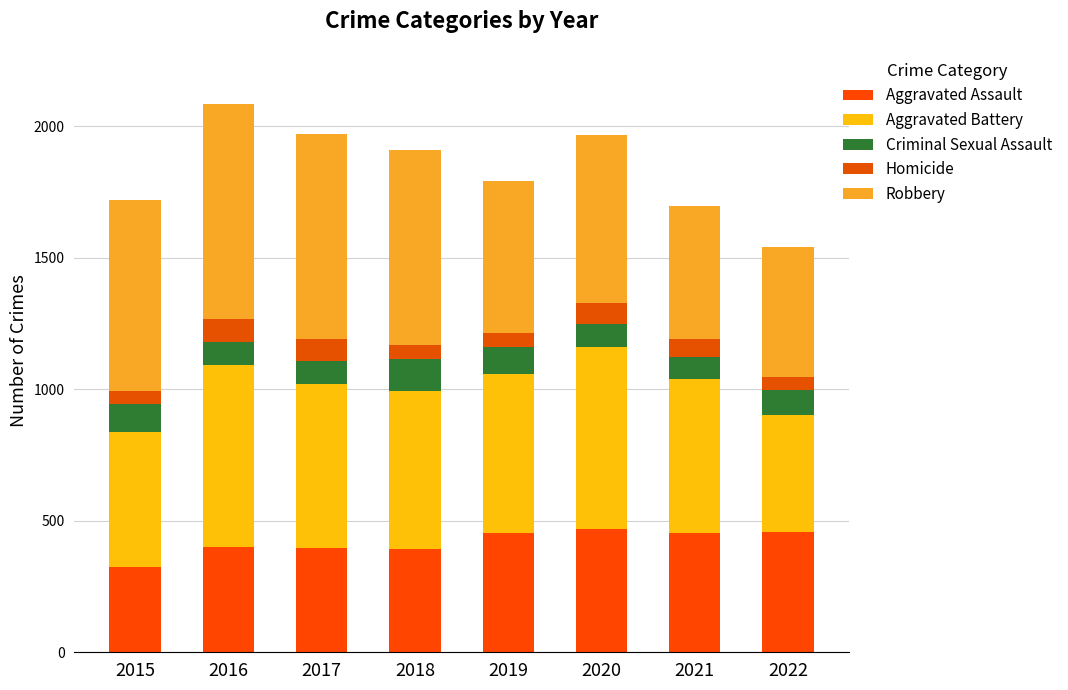

Count the number of categories in the chart.

8